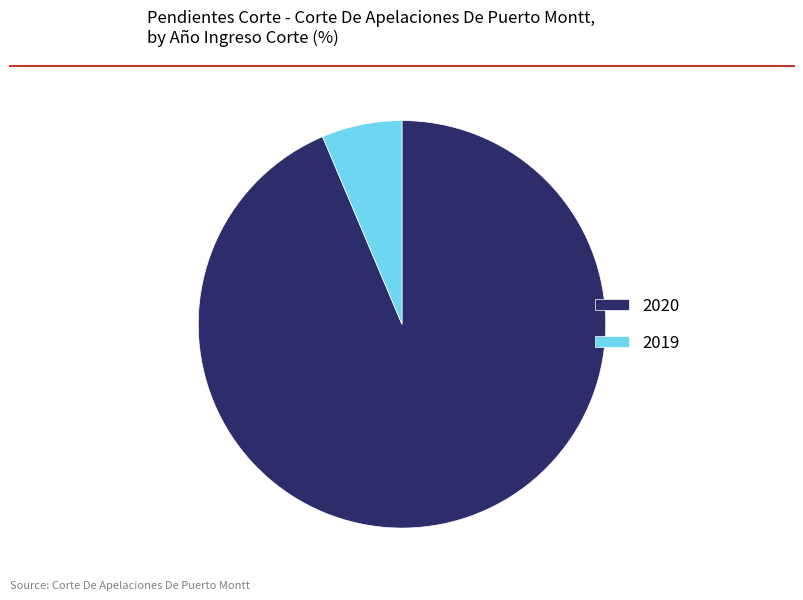

Is 2019 the majority of the pie?

No